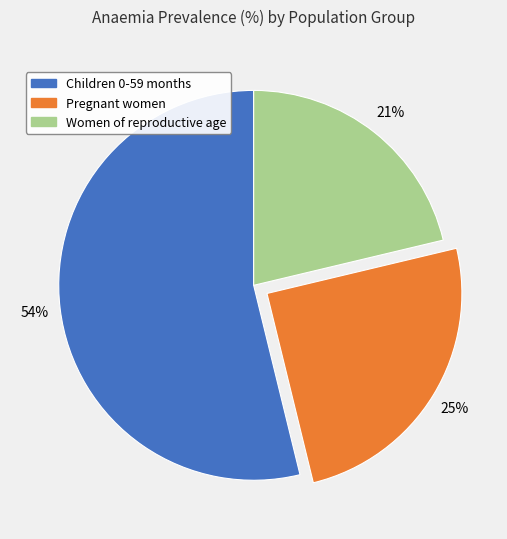

Combined, do Women of reproductive age and Pregnant women account for over 50%?

No